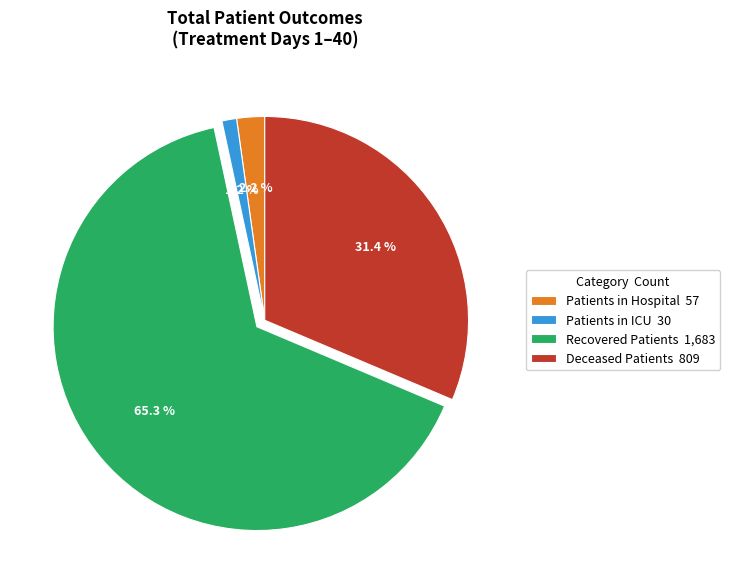

Which slice is the largest?

Recovered Patients 1,683